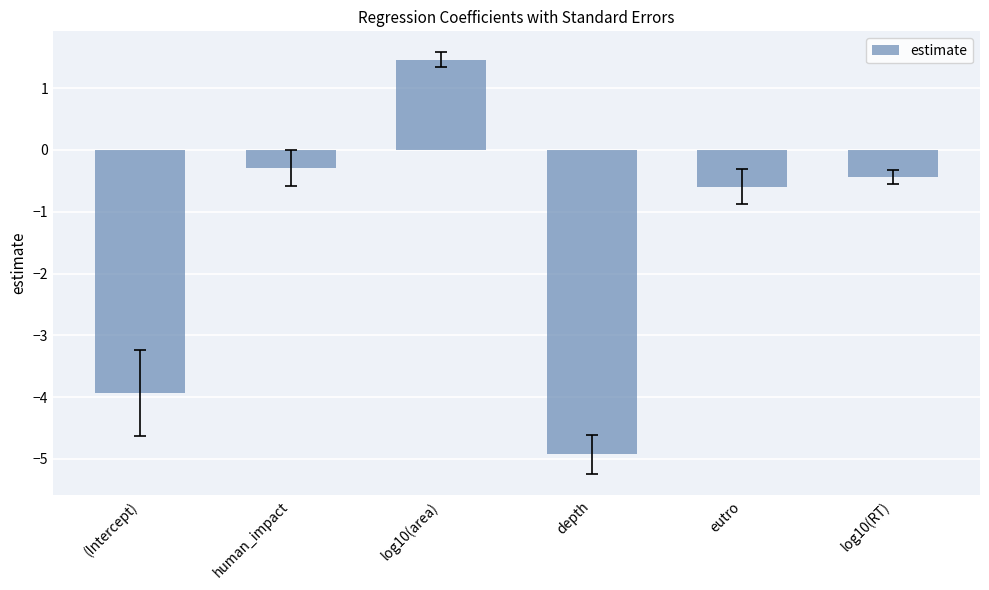

How many categories are shown in the chart?

6